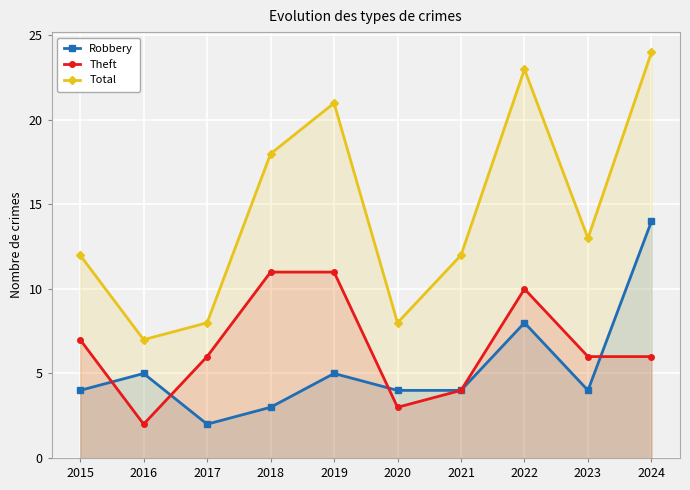

Which series changed the most between 2016 and 2020?

Robbery